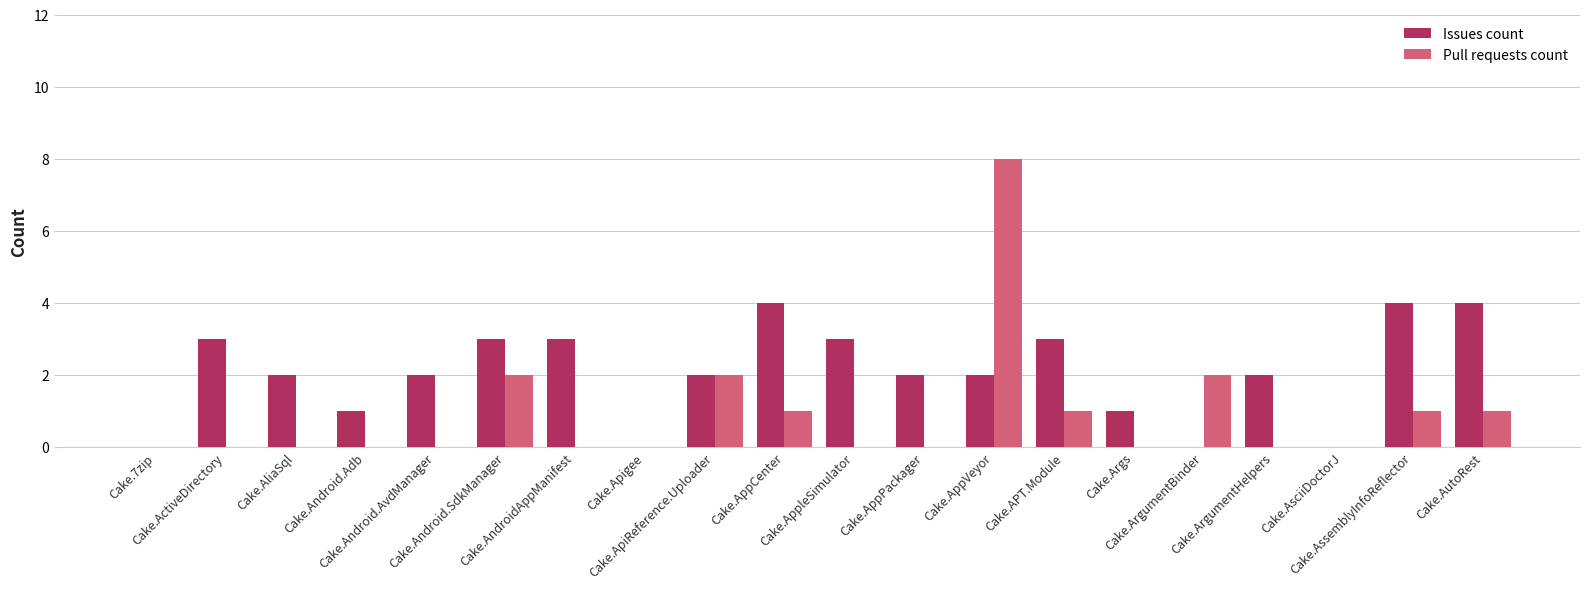

What is the maximum value shown in the chart?

8